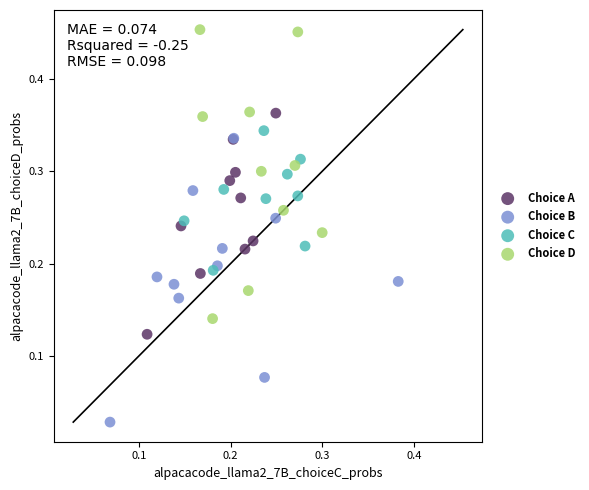

Which series reaches the maximum Y coordinate?

Choice D